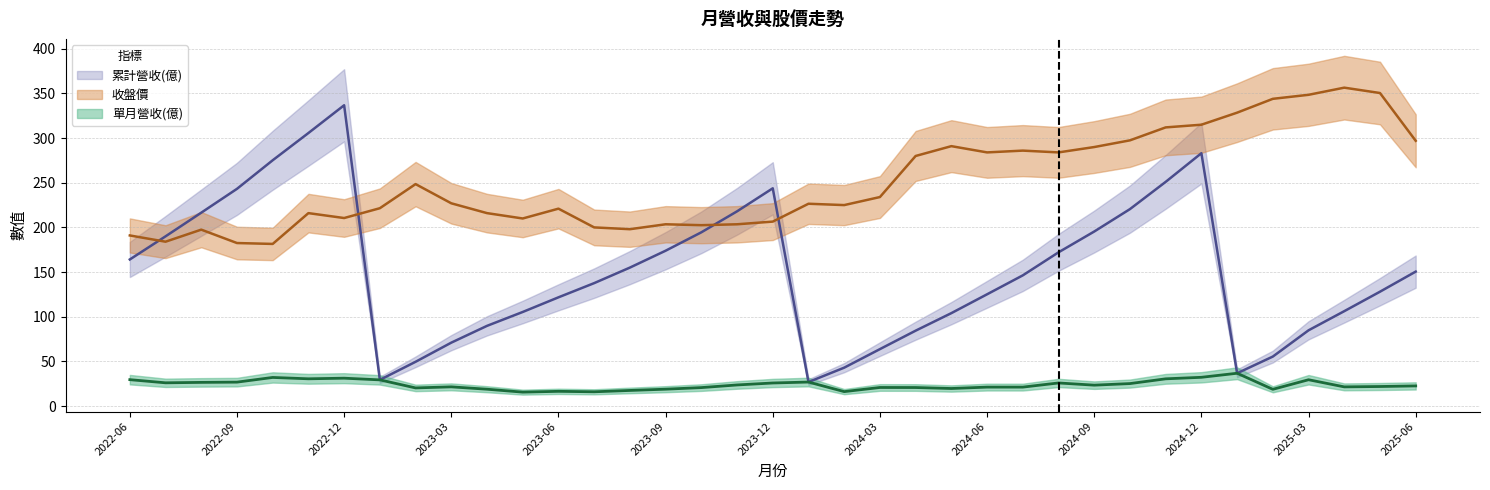

Which has a higher value, 2023-06 or 2024-12?

2024-12